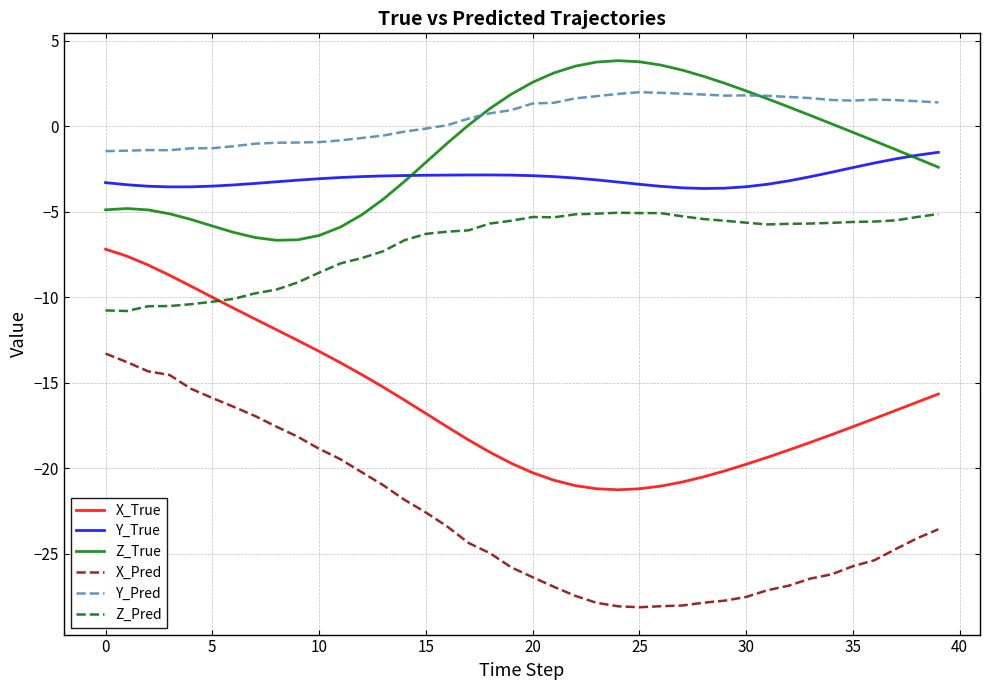

What is the minimum value for Y_Pred?

-1.5